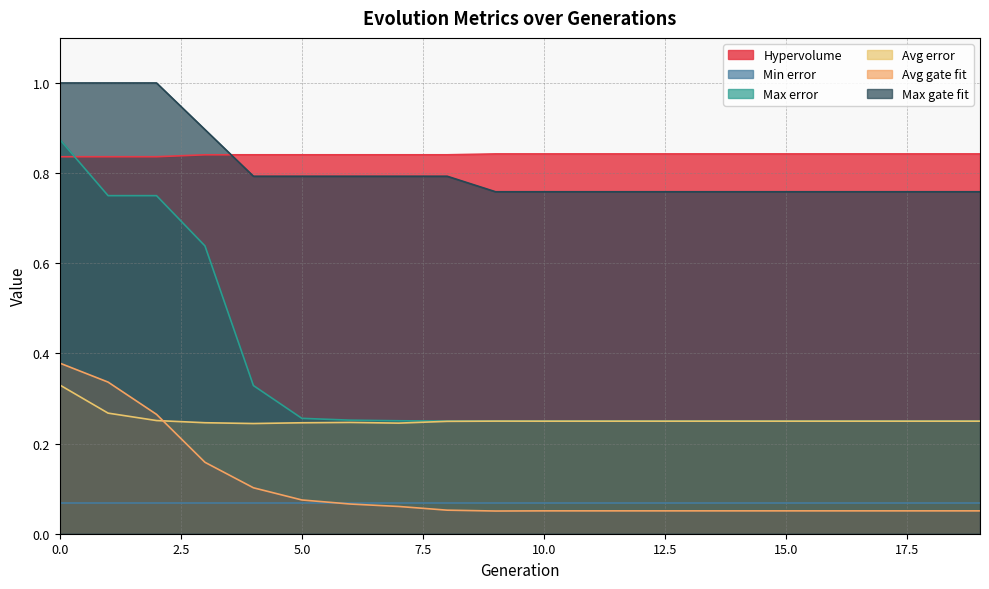

Does the chart display data point markers on the line(s)?

No